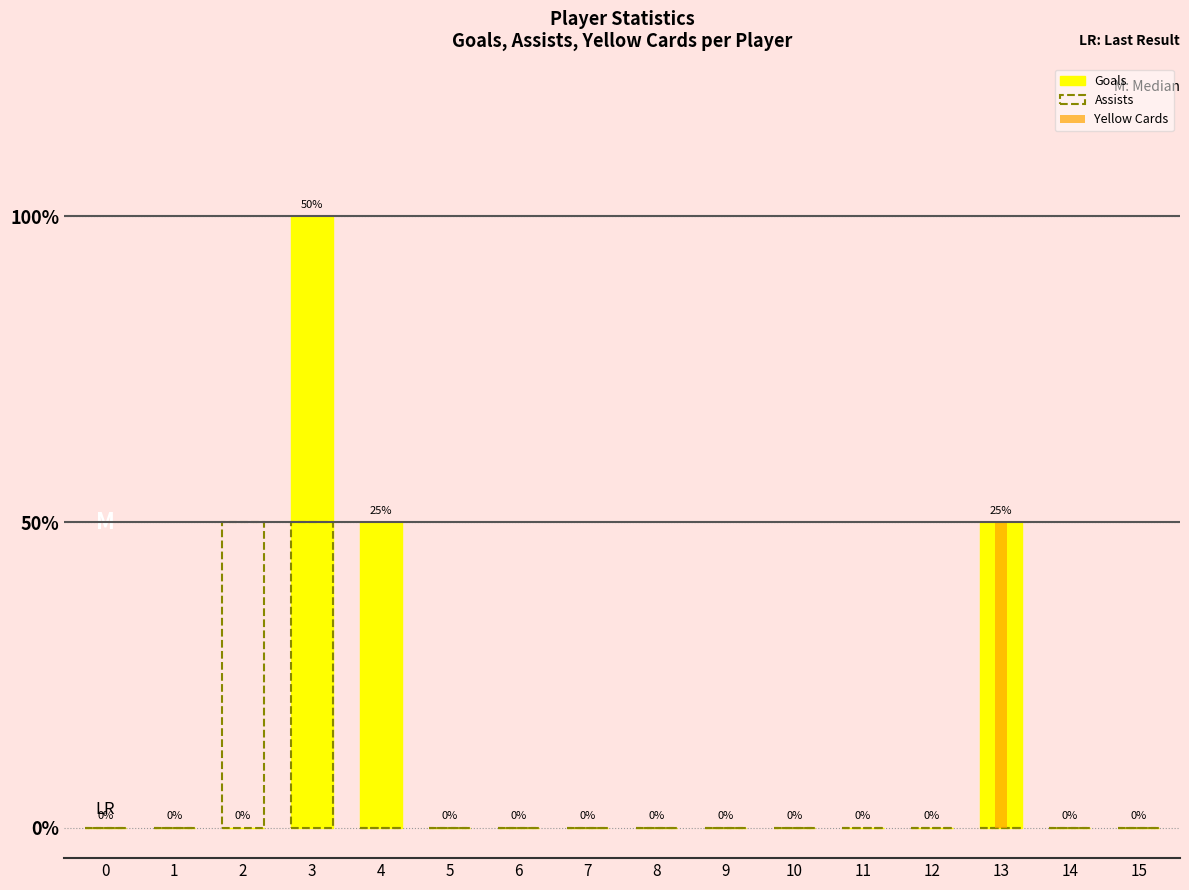

The value of Assists at 11 is 0. True or false?

True